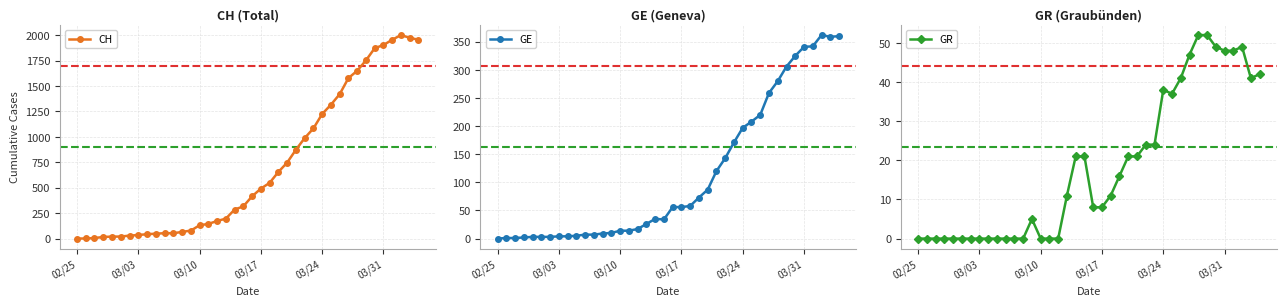

True or false: CH has more than 1 interior local peaks.

True